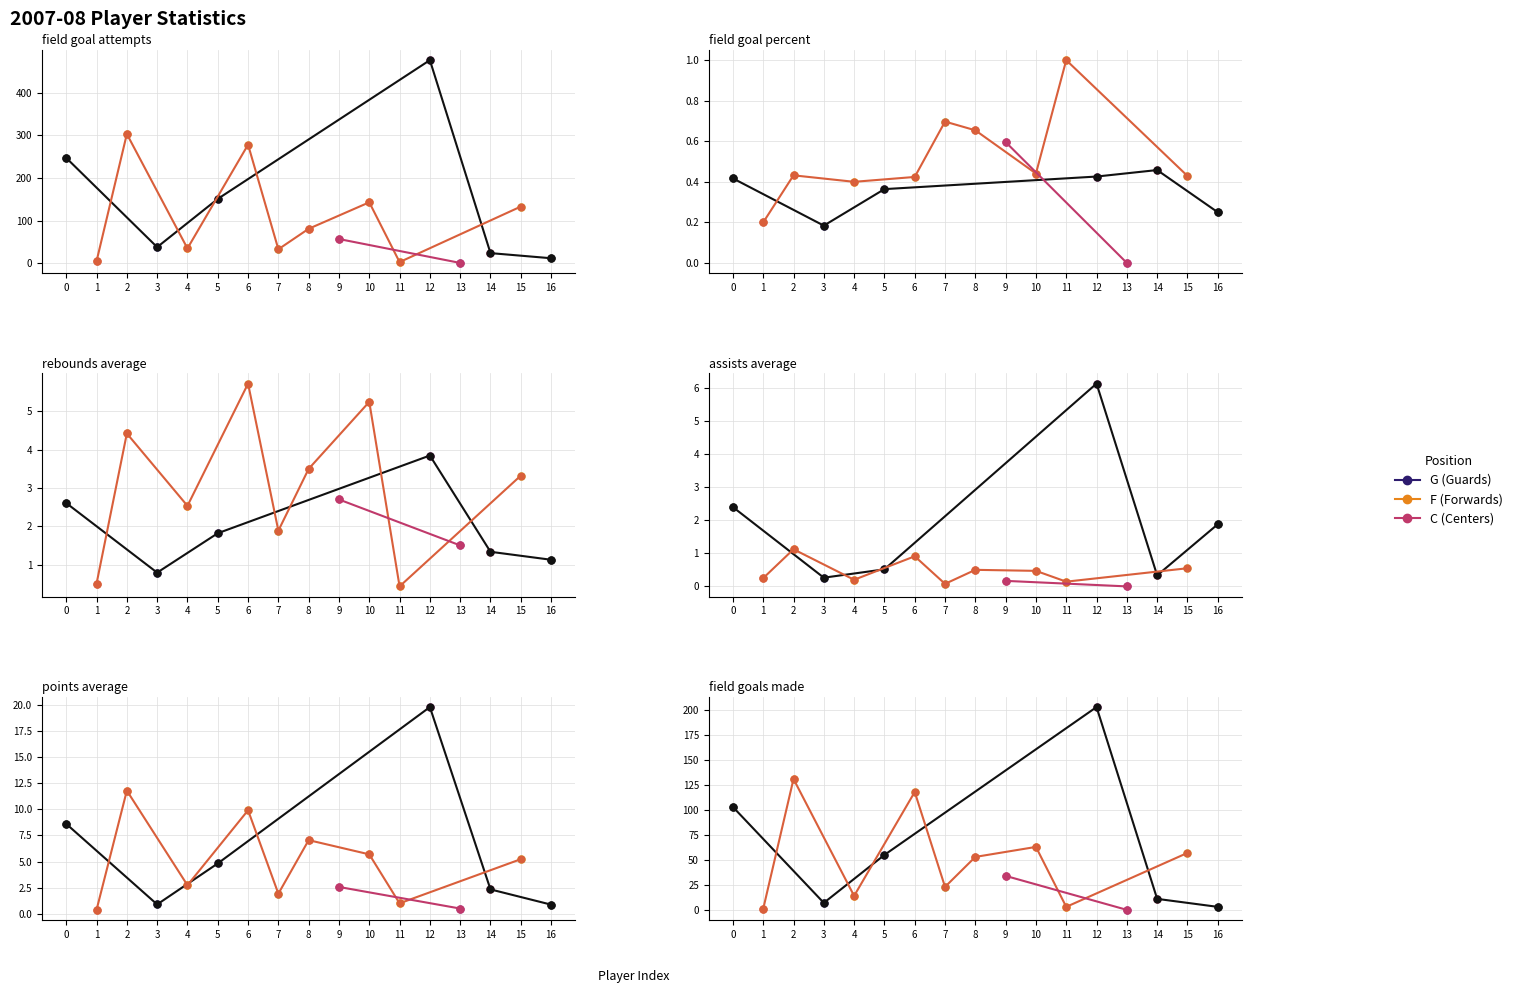

What is the sum of the field_goal_percent values at Mikalauskas, Laurynas and Scott, Mike?

1.1